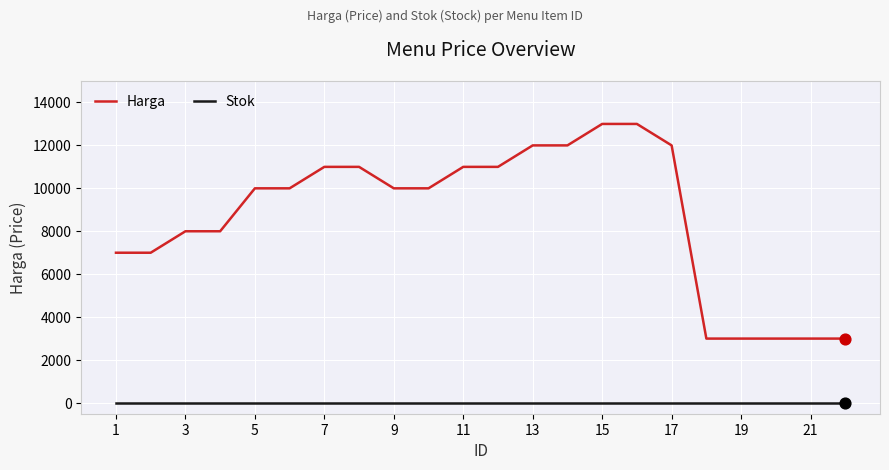

True or false: Stok and Harga intersect in this chart.

False